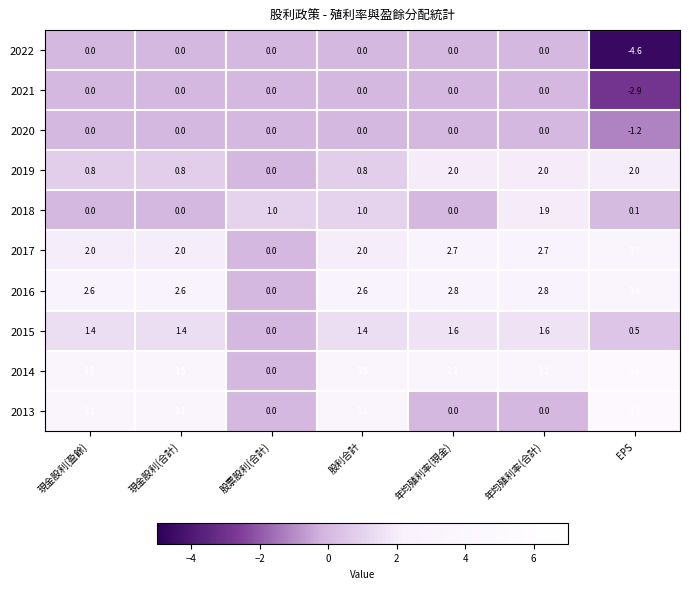

Which series has the widest spread of values?

2013